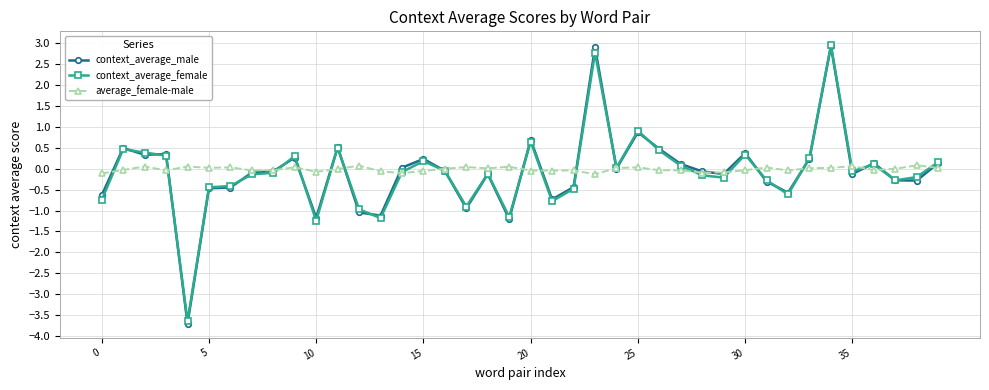

How many lines are shown in the chart?

3